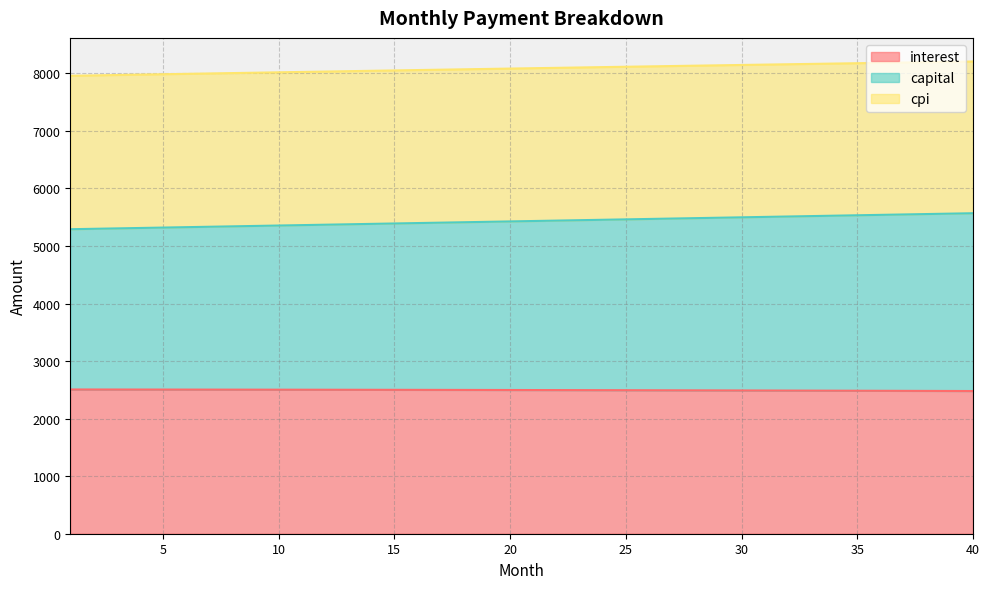

What is the difference between the capital values at 27 and 9?

128.3